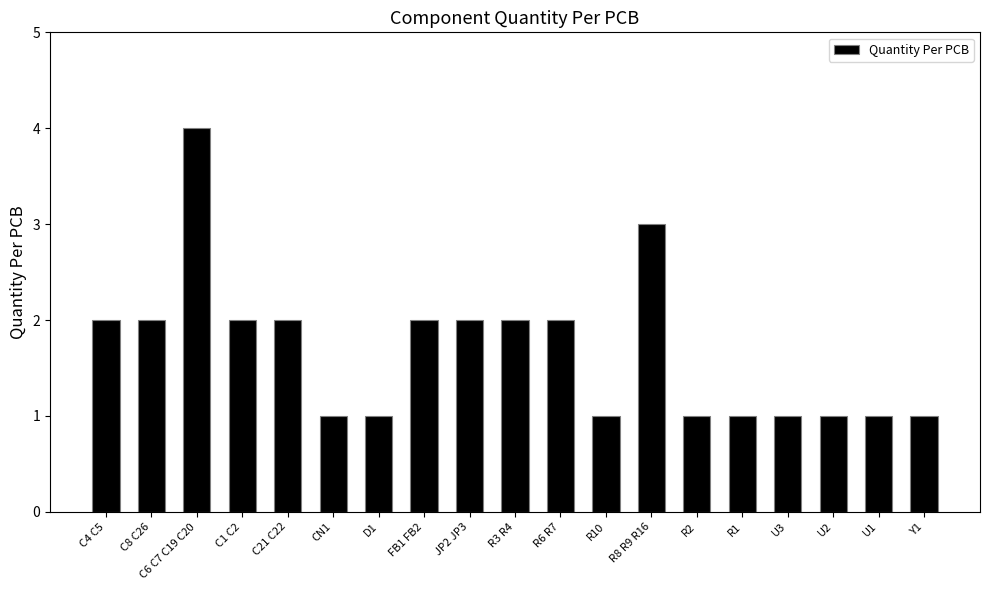

What is the value of the 18th bar from the left?

1